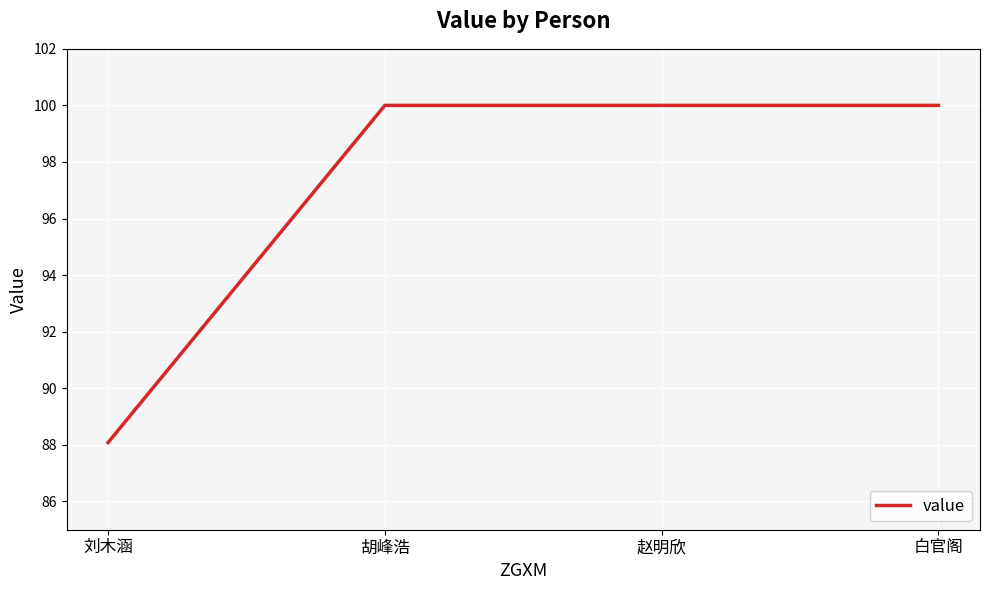

How many lines are shown in the chart?

1